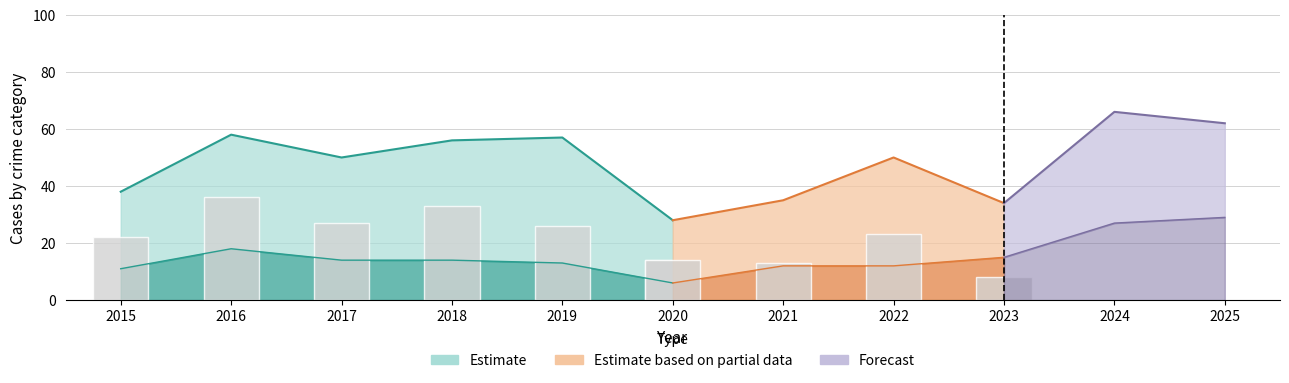

The value of Theft at 2021 is 19. True or false?

False